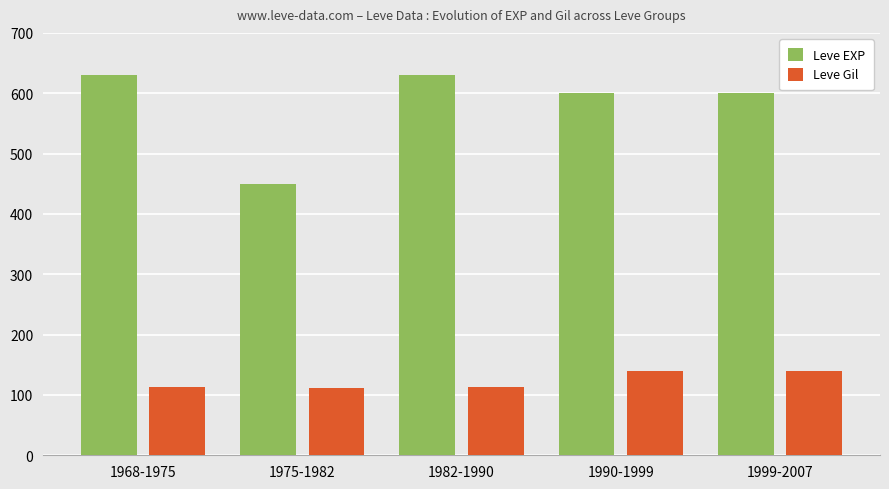

At how many categories does at least one series exceed 525?

4